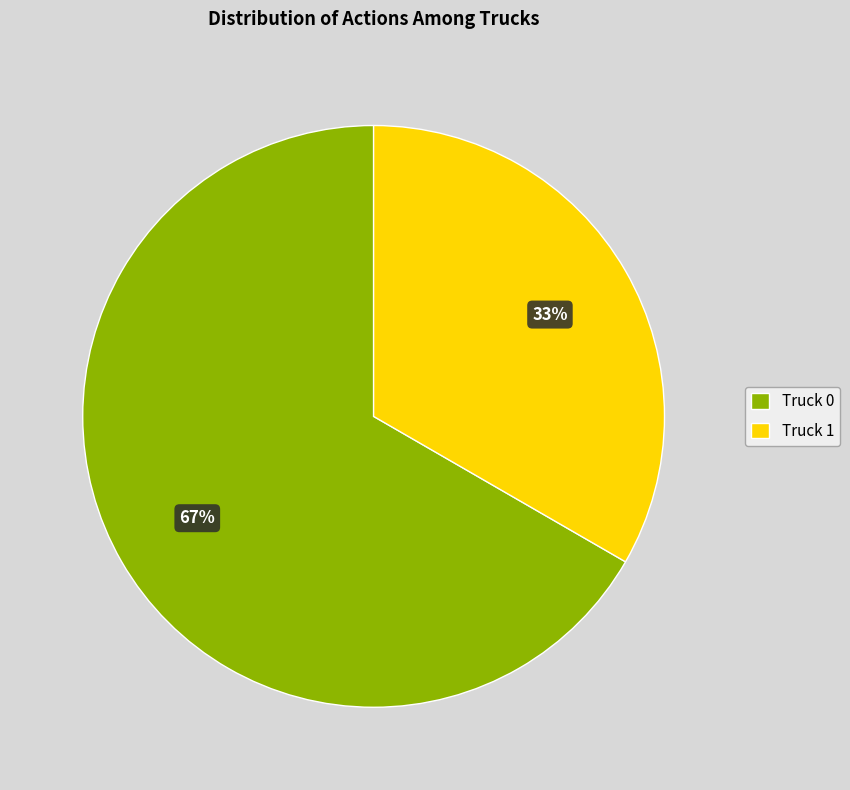

Do Truck 1 and Truck 0 together represent more than half of the pie?

Yes